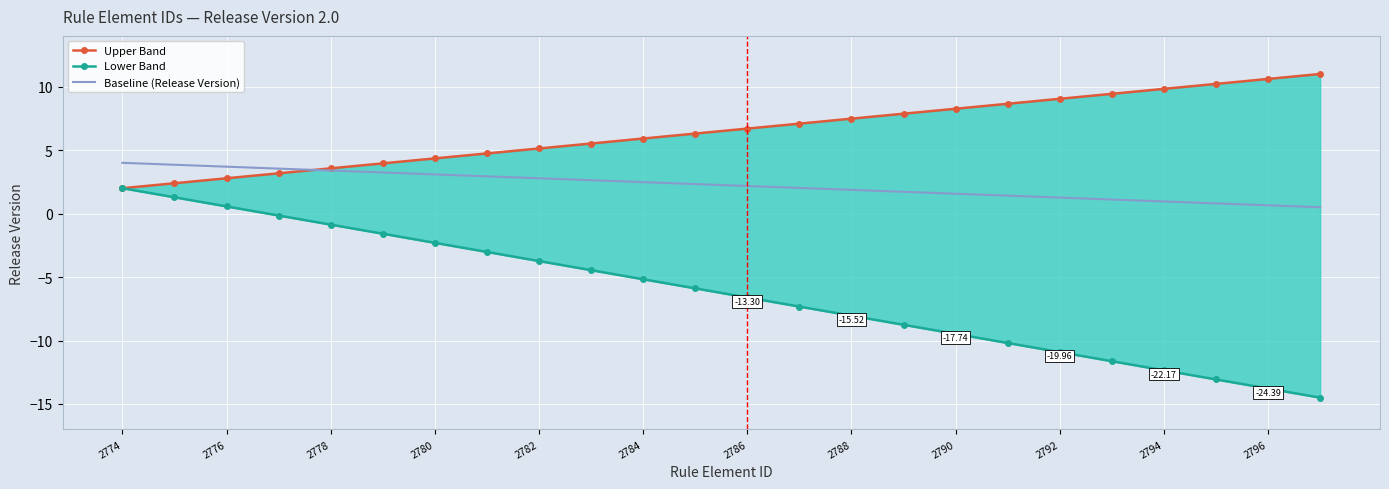

What is the difference between the maximum and minimum values in the Baseline (Release Version) series?

3.5